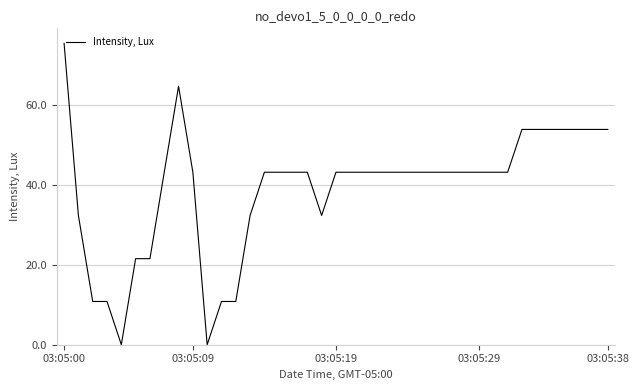

What is the maximum value shown in the chart?

75.3